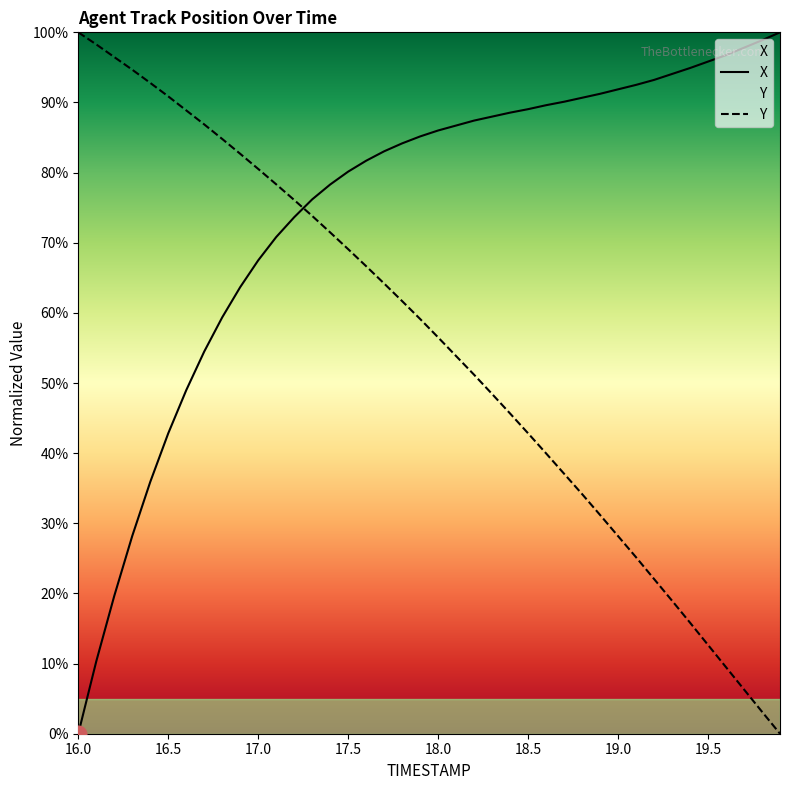

How many values in X are above zero?

39